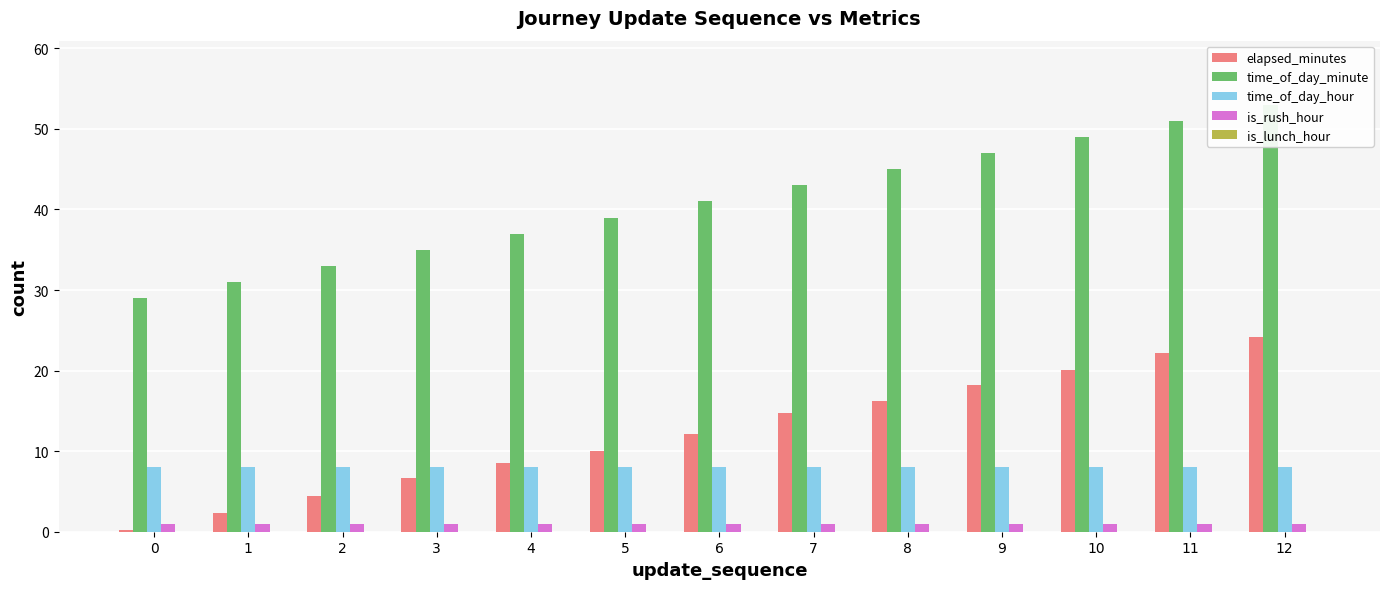

At 11, list the series in order from smallest to largest.

is_lunch_hour, is_rush_hour, time_of_day_hour, elapsed_minutes, time_of_day_minute